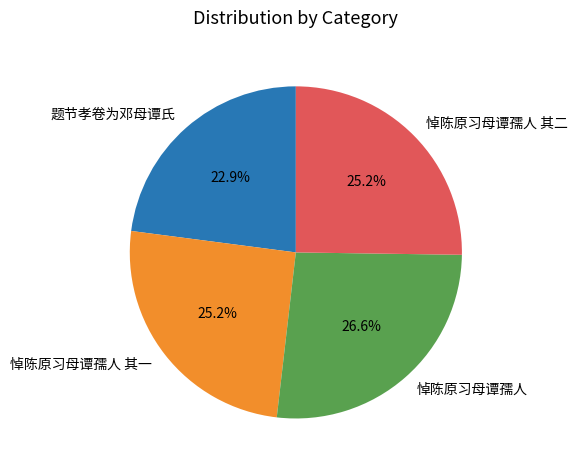

What percentage is NOT represented by 悼陈原习母谭孺人?

73.4%